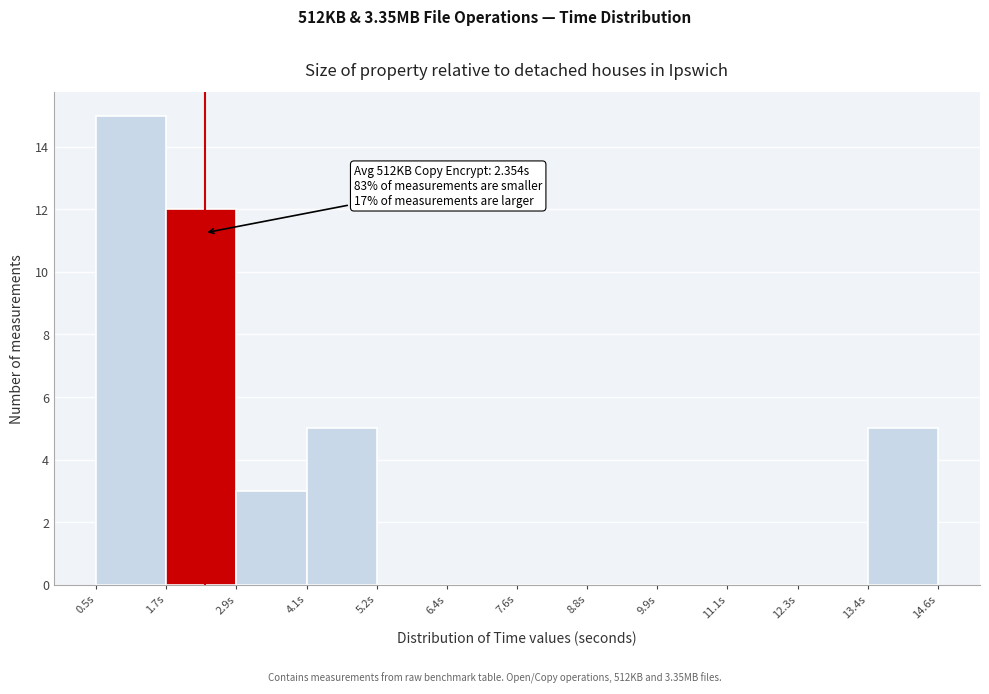

Over which range of the x-axis is the bar tallest?

0.6 to 1.8